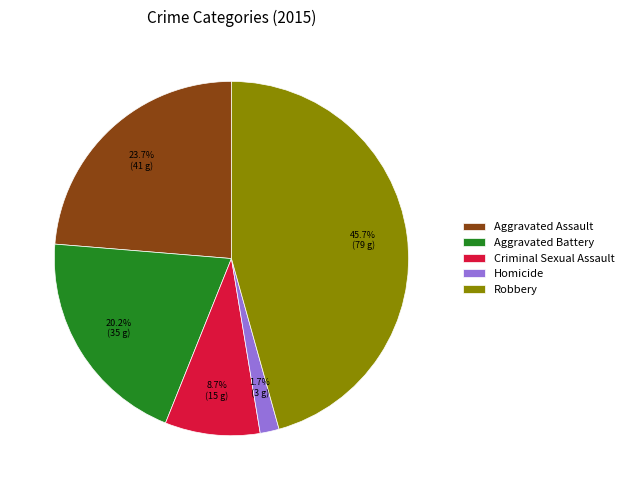

The Aggravated Battery slice represents 20% of the pie. True or false?

True